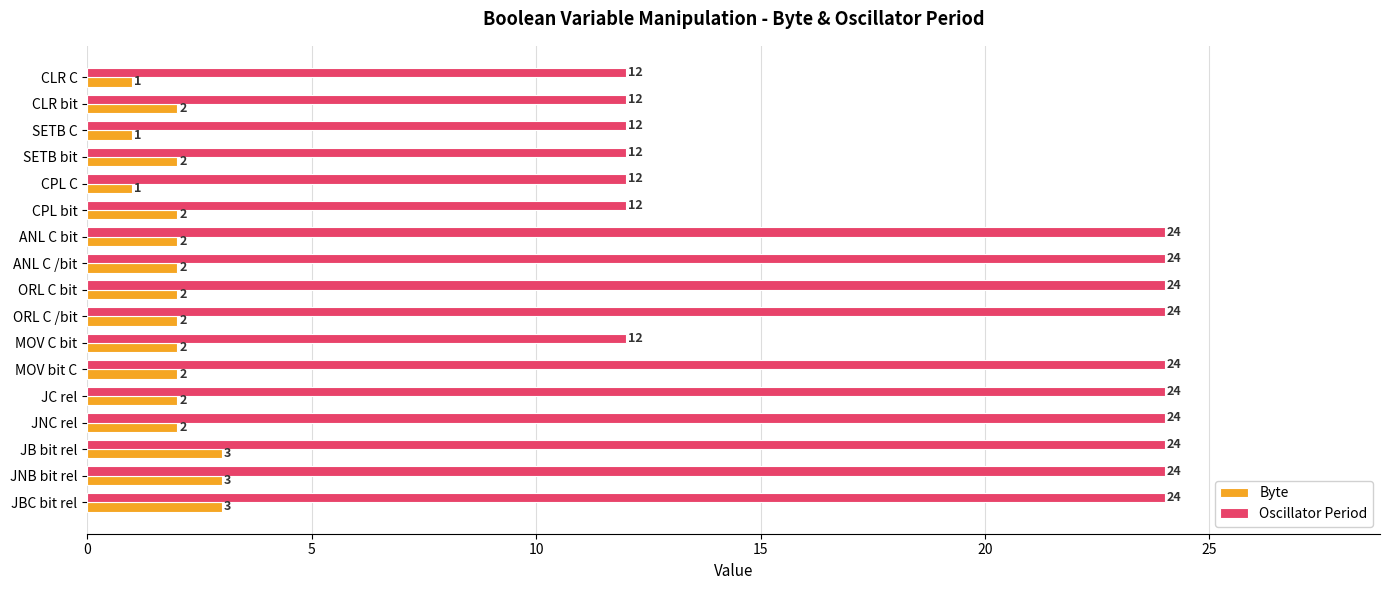

True or false: Oscillator Period has a value of 24 at JBC bit rel.

True